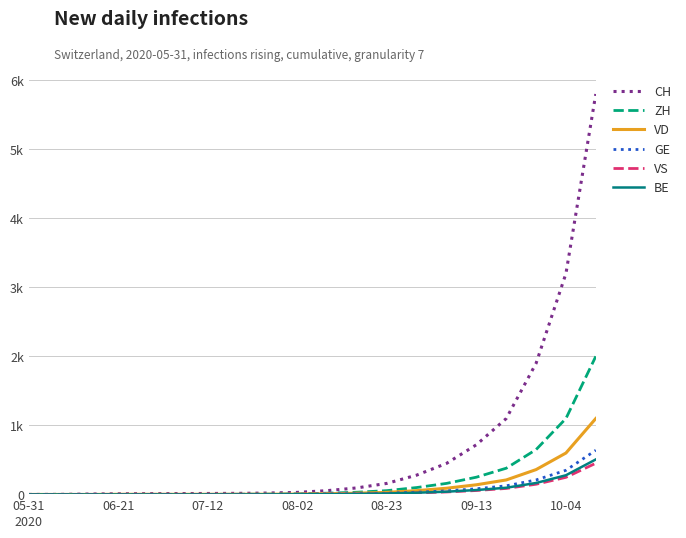

What is the maximum value shown in the chart?

5800